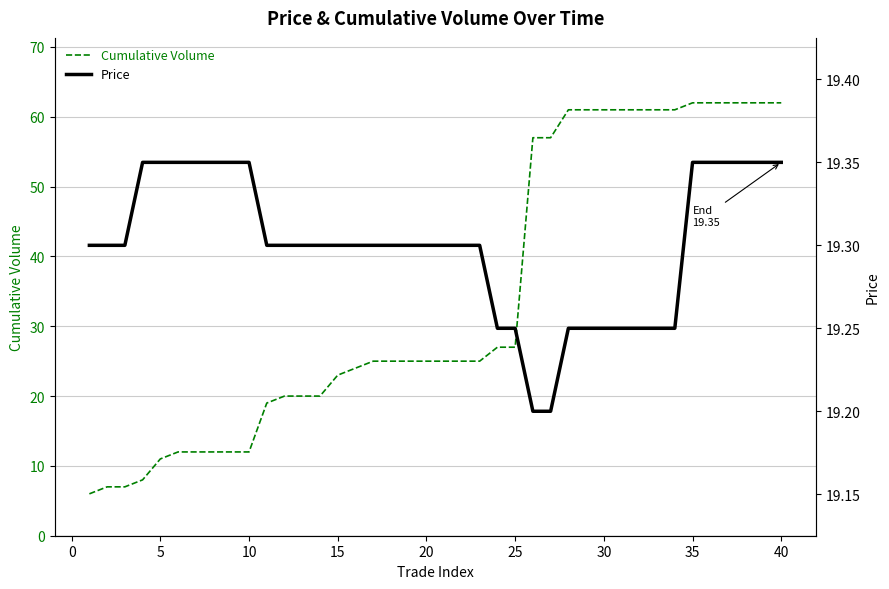

Is it true that Cumulative Volume equals 16.1 at 36?

False